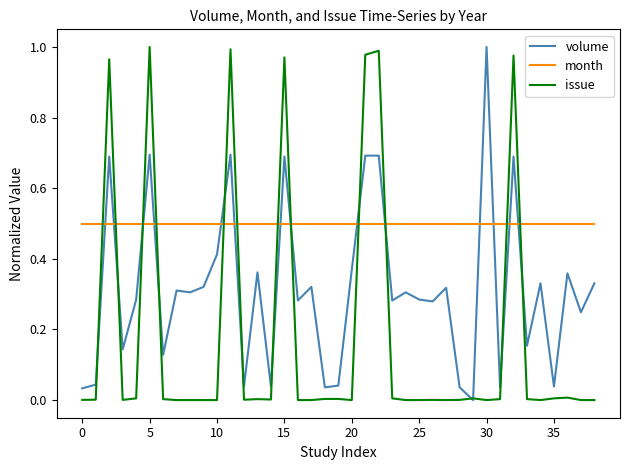

True or false: month and volume intersect in this chart.

True